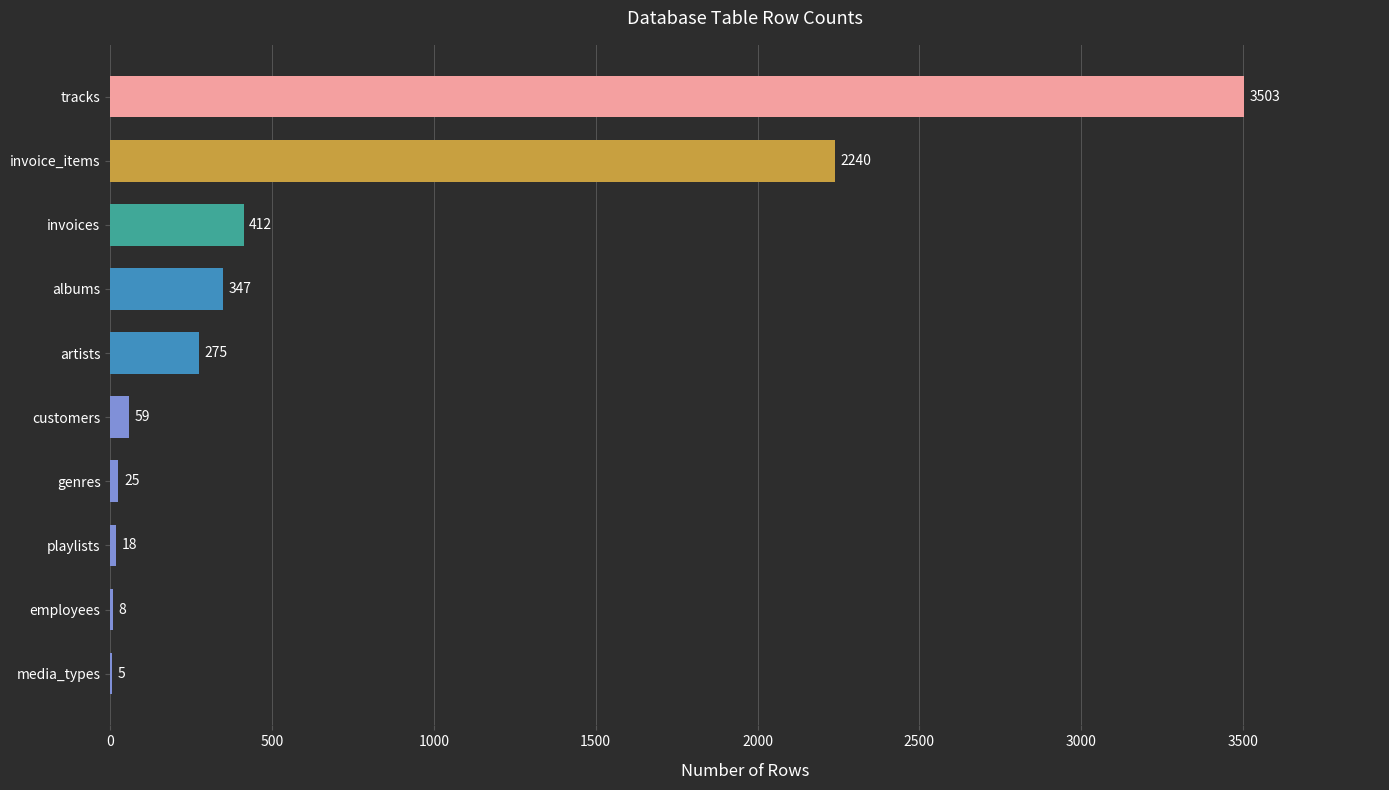

True or false: the data shows 8 at employees.

True